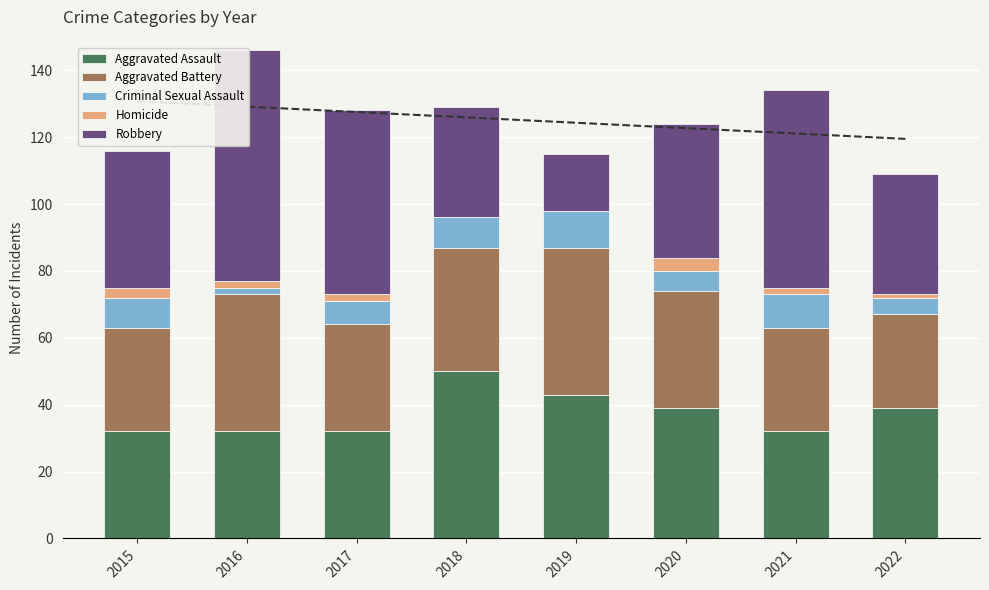

At 2016, list the series in order from largest to smallest.

Robbery, Aggravated Battery, Aggravated Assault, Criminal Sexual Assault, Homicide